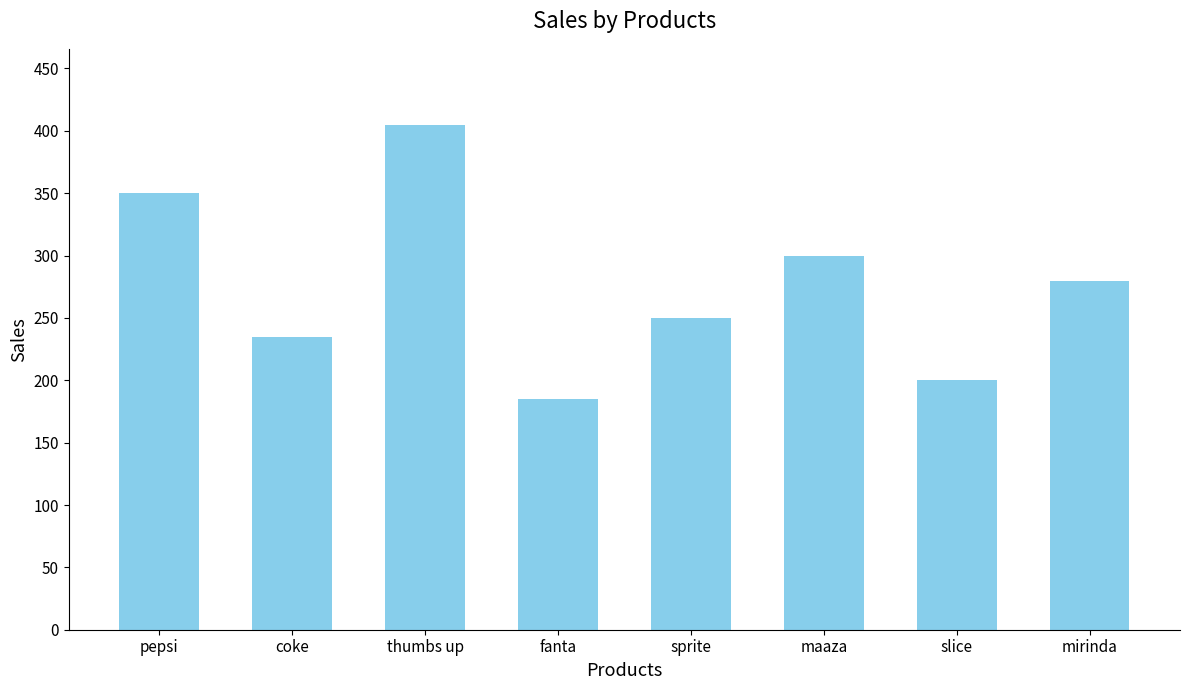

What is the label of the 1st bar from the right?

mirinda